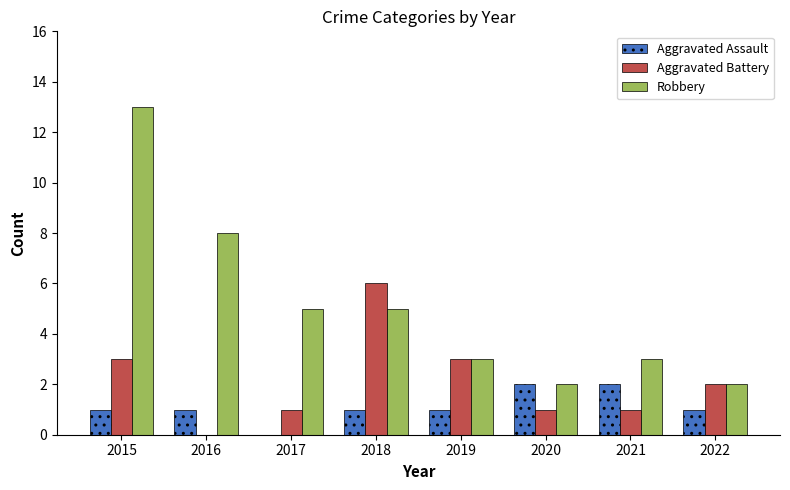

Reading left to right, list all the values displayed in this chart.

Aggravated Assault: 1	1	0	1	1	2	2	1
Aggravated Battery: 3	0	1	6	3	1	1	2
Robbery: 13	8	5	5	3	2	3	2